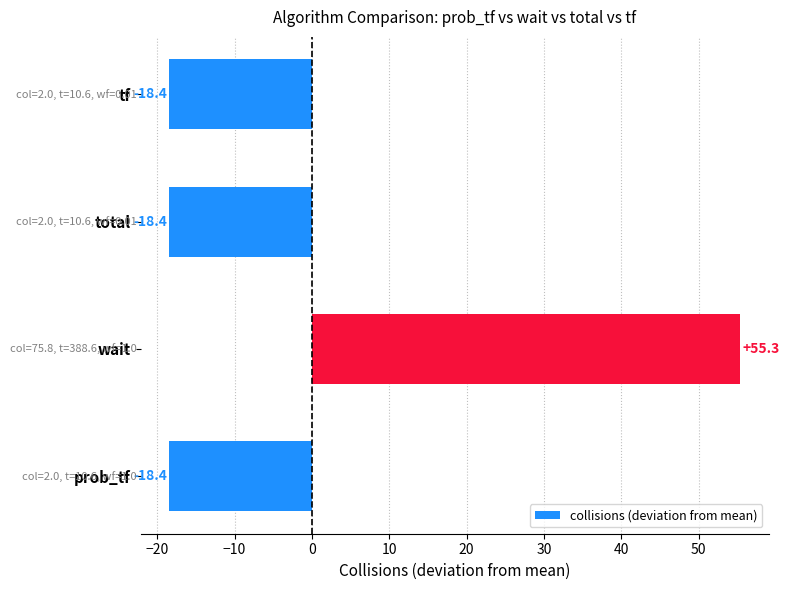

What is the approximate value at total?

-18.4